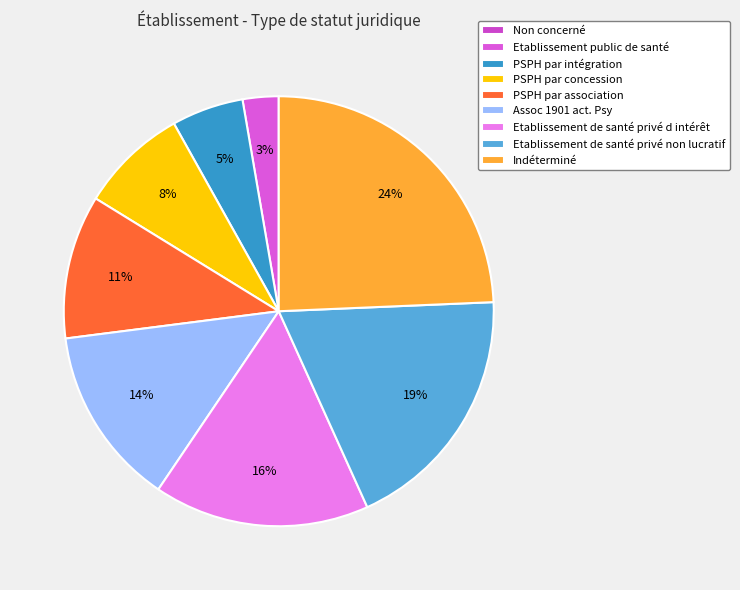

What is the change in value from Non concerné to PSPH par intégration?

+2